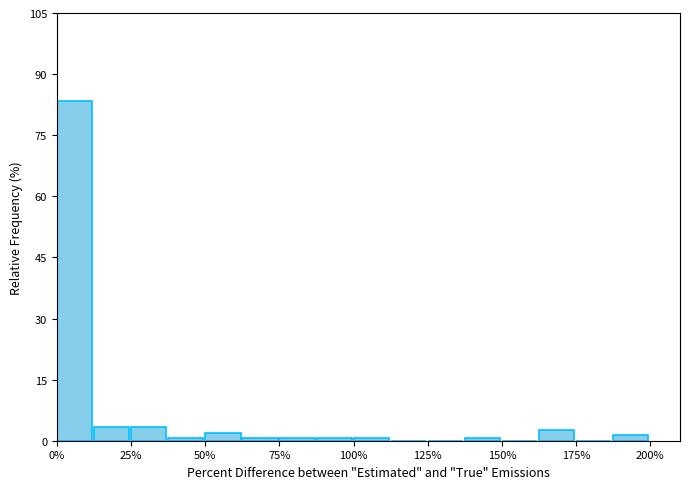

Around what value on the x-axis is the tallest bar? Give the approximate position of its centre, as read against the axis.

5